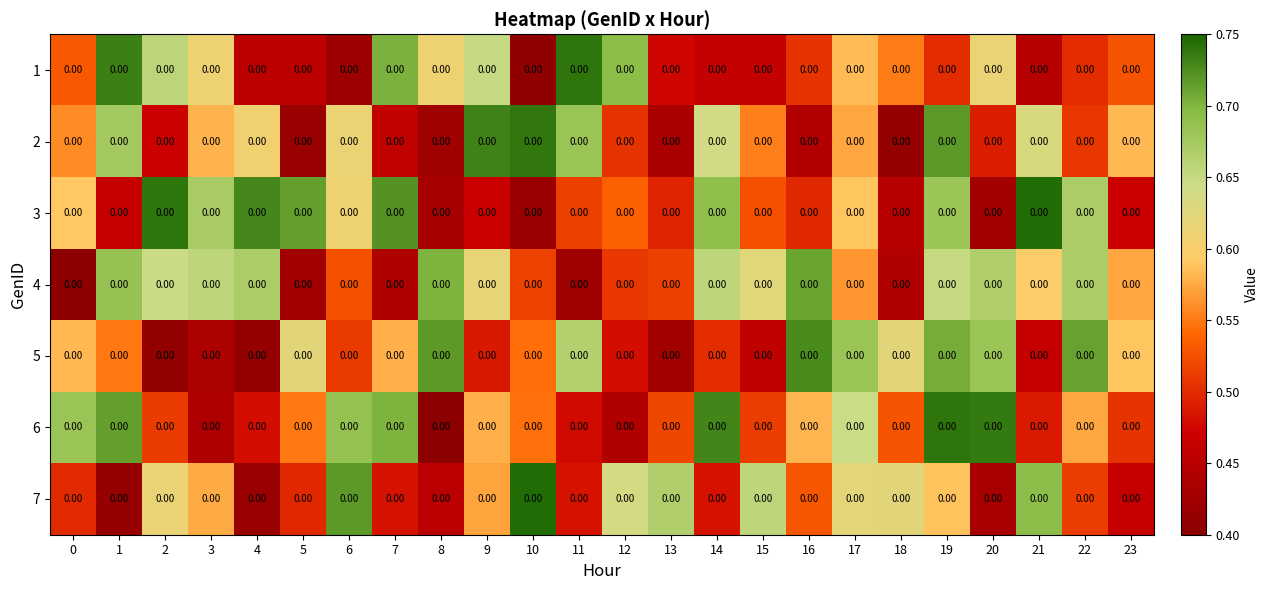

At which category is the sum across all series the highest?

19